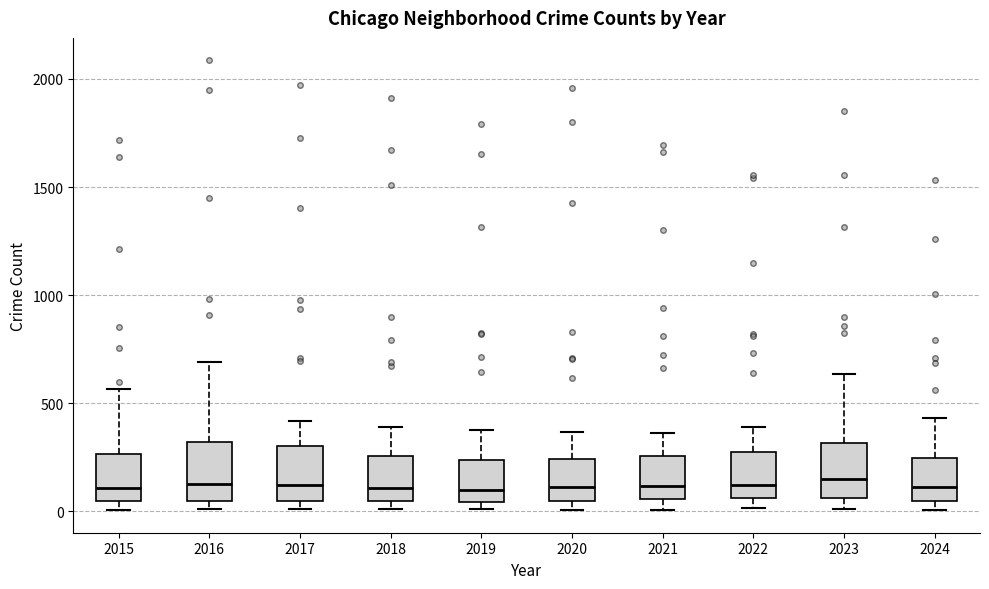

Reading left to right, transcribe this box plot: for each box, give where its median line is, the range the box spans, and where its two whiskers end, as read against the y-axis. The values are not printed on the chart, so give them approximately, as read against the axis.

2015: median 100, box 50 to 250, whiskers 0 to 550
2016: median 150, box 50 to 300, whiskers 0 to 700
2017: median 100, box 50 to 300, whiskers 0 to 400
2018: median 100, box 50 to 250, whiskers 0 to 400
2019: median 100, box 50 to 250, whiskers 0 to 400
2020: median 100, box 50 to 250, whiskers 0 to 350
2021: median 100, box 50 to 250, whiskers 0 to 350
2022: median 100, box 50 to 250, whiskers 0 to 400
2023: median 150, box 50 to 300, whiskers 0 to 650
2024: median 100, box 50 to 250, whiskers 0 to 450